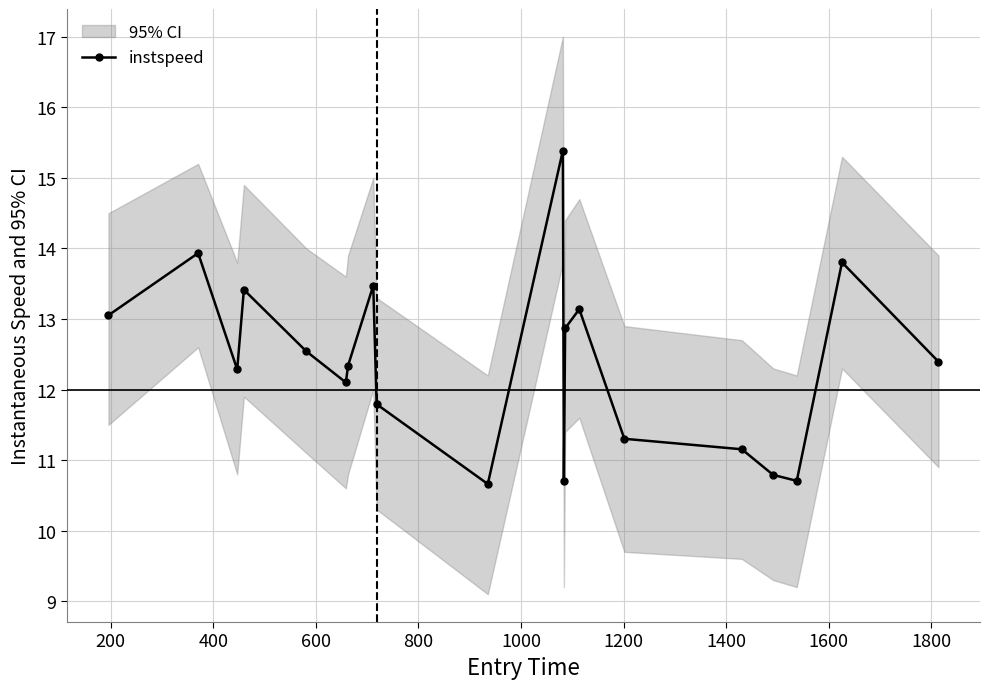

True or false: instspeed has more than 0 points higher than both neighbors.

True